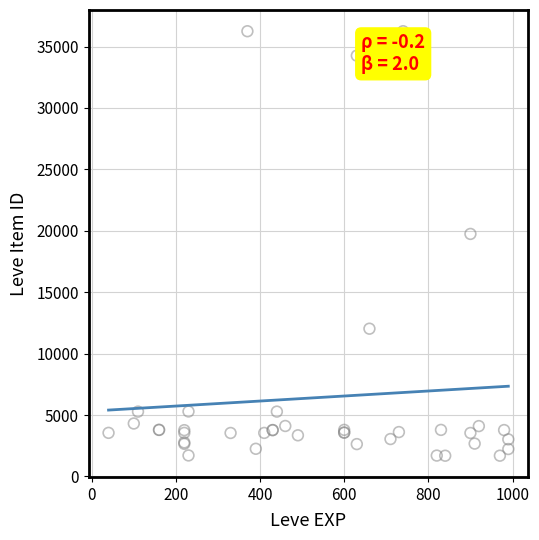

What Y value in the scatter plot is closest to 18967?

19744